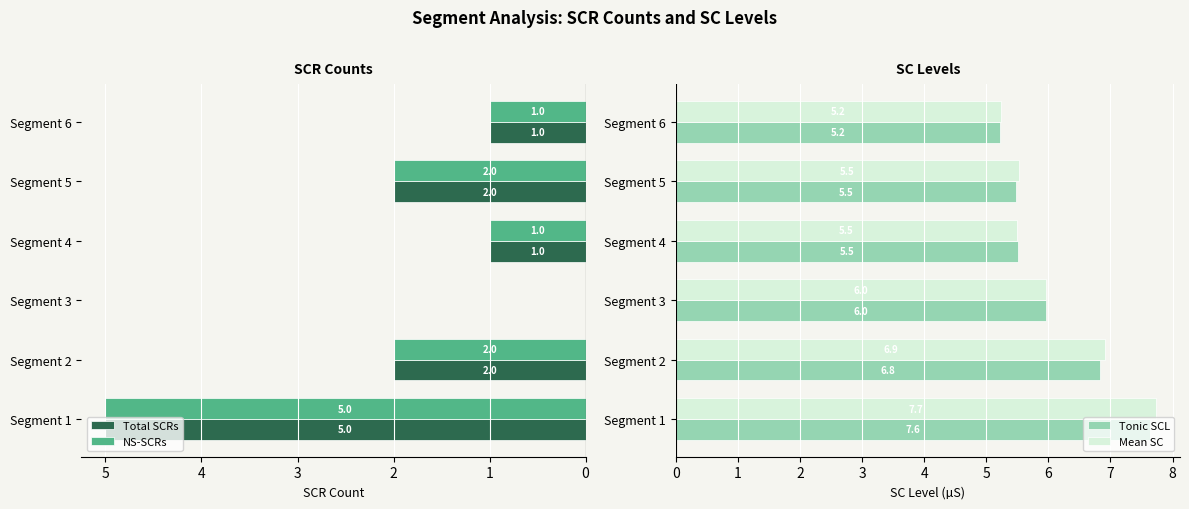

Count the number of data series in this chart.

4